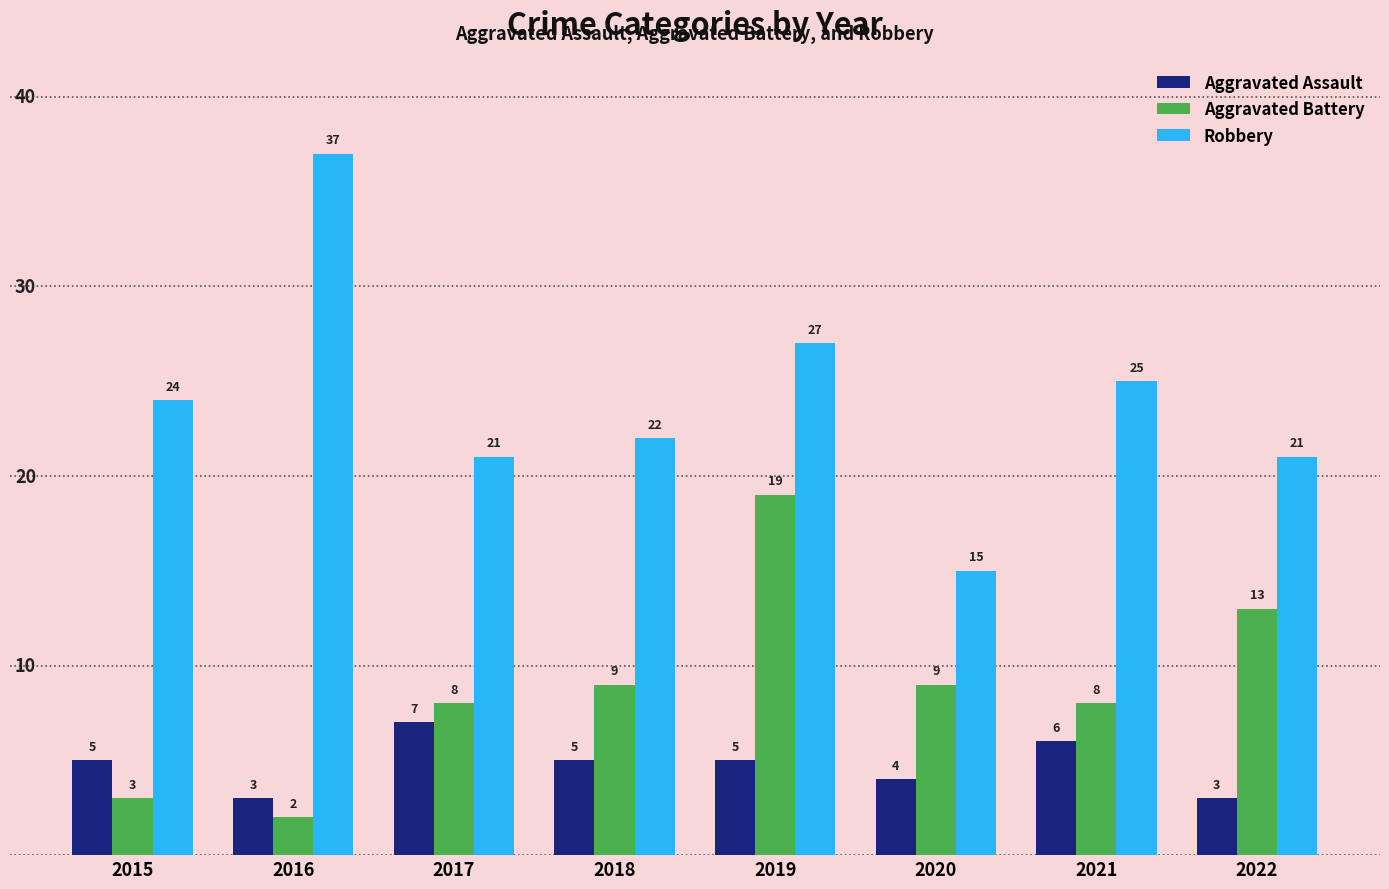

Reading left to right, extract all data points from this chart.

Aggravated Assault: 2015=5	2016=3	2017=7	2018=5	2019=5	2020=4	2021=6	2022=3
Aggravated Battery: 2015=3	2016=2	2017=8	2018=9	2019=19	2020=9	2021=8	2022=13
Robbery: 2015=24	2016=37	2017=21	2018=22	2019=27	2020=15	2021=25	2022=21